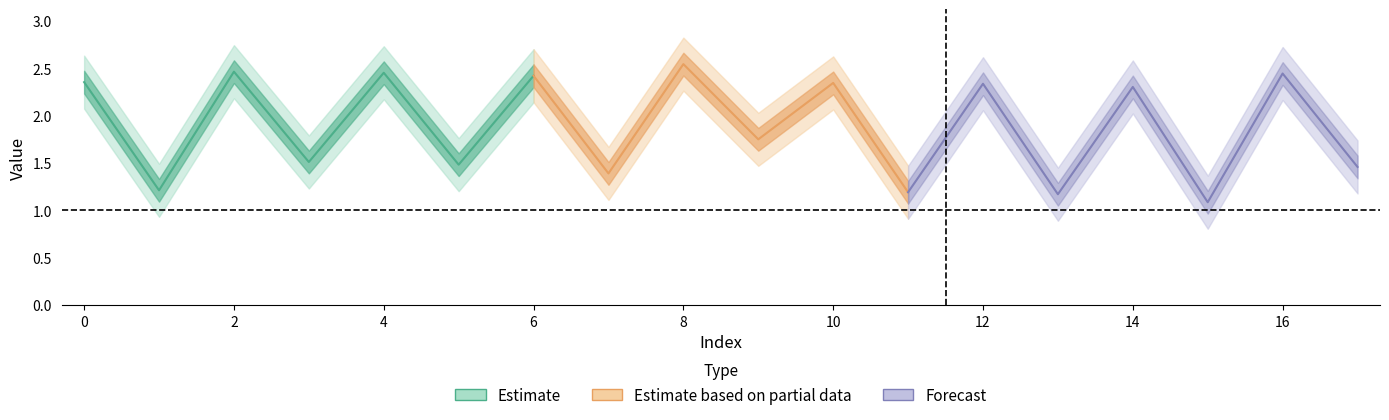

List the labels in order of value, smallest first.

15, 13, 11, 1, 7, 17, 5, 3, 9, 14, 12, 10, 0, 6, 16, 4, 2, 8